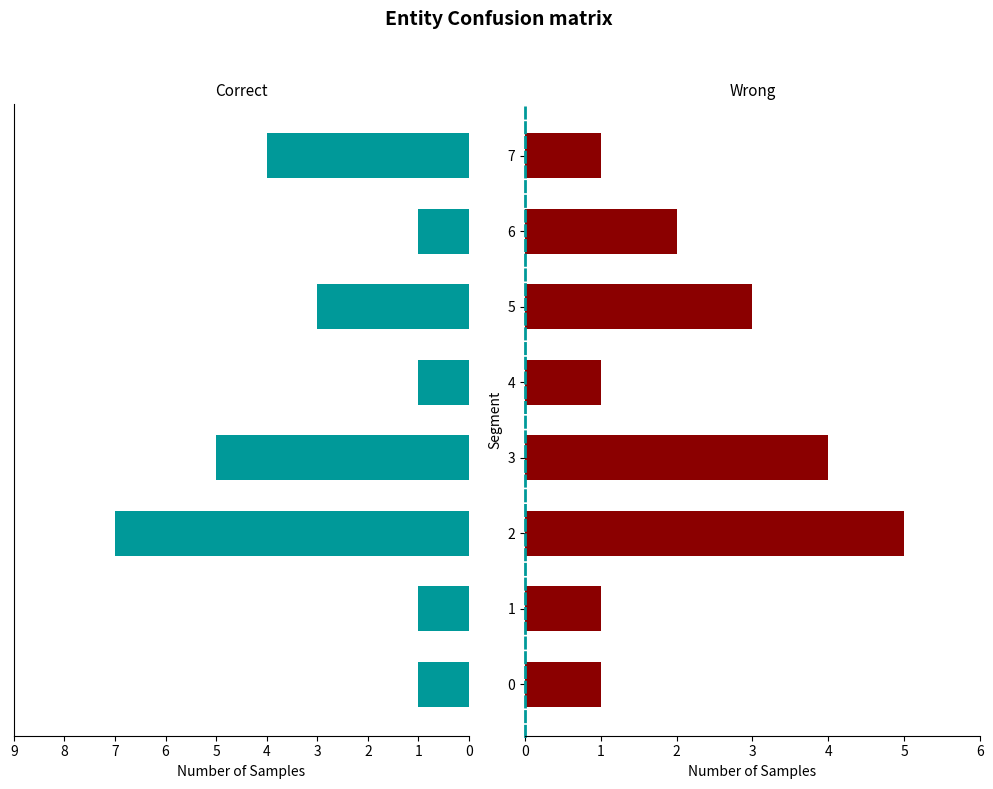

Is it true that Correct equals 0 at 0?

False